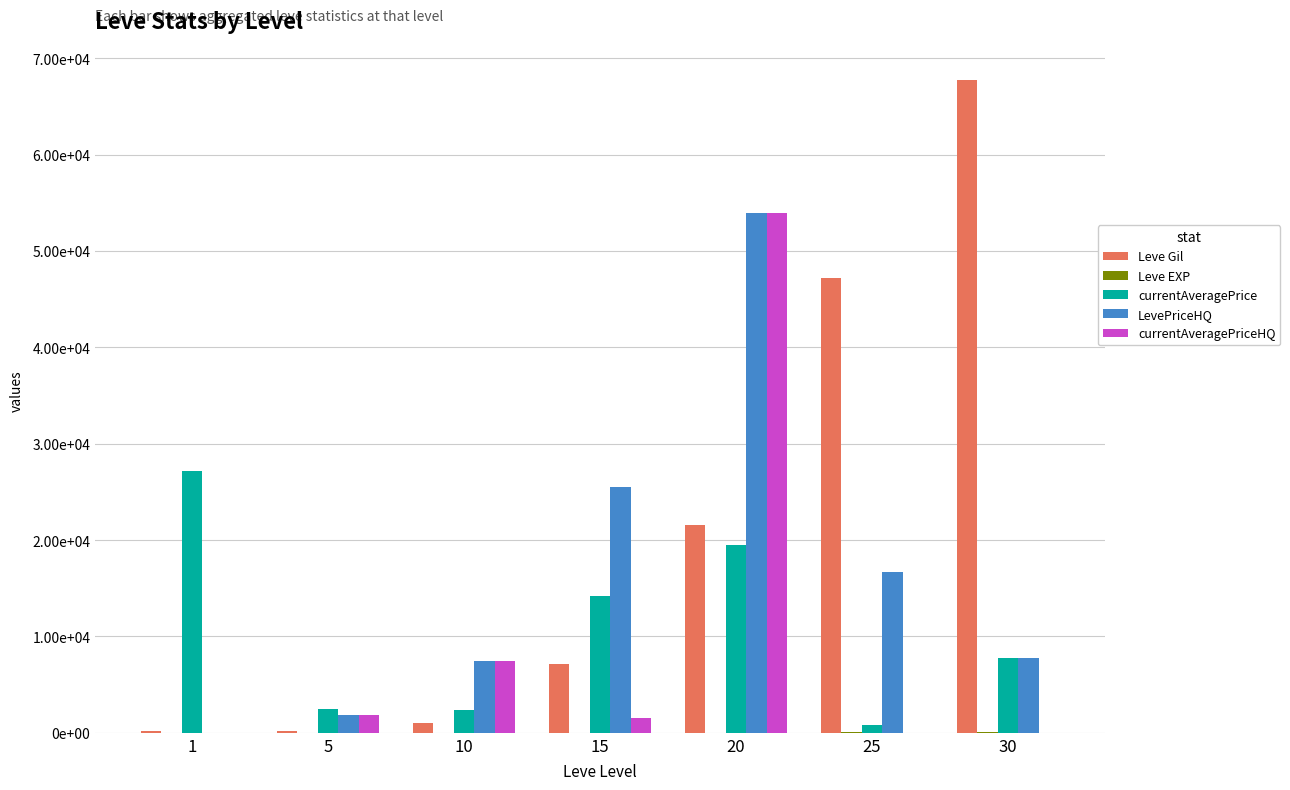

What is the value of the Leve Gil bar at the 3rd from the left?

990